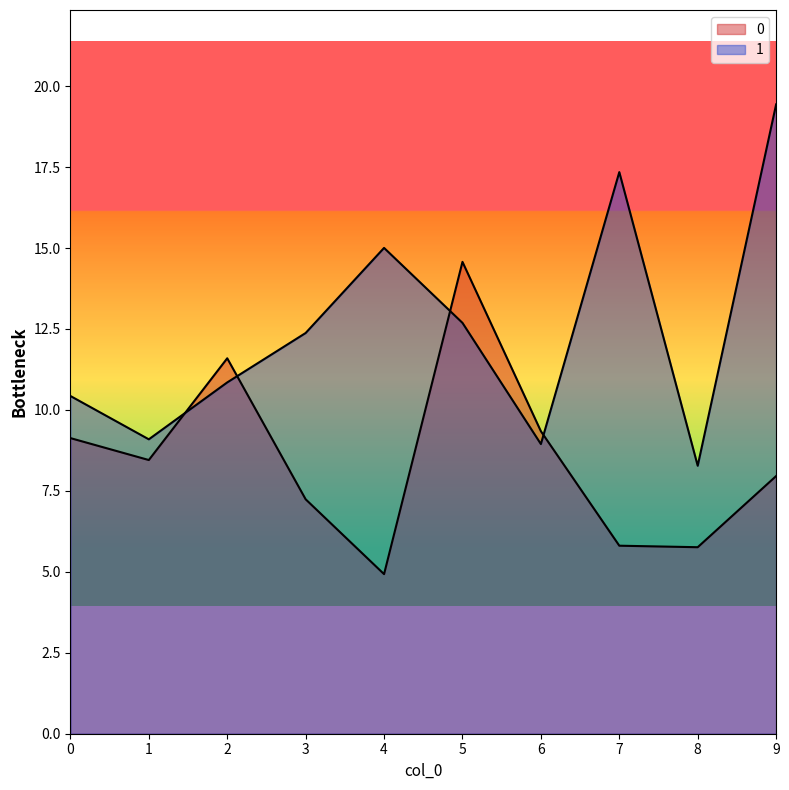

The value of 1 at 0 is 10.4. True or false?

True